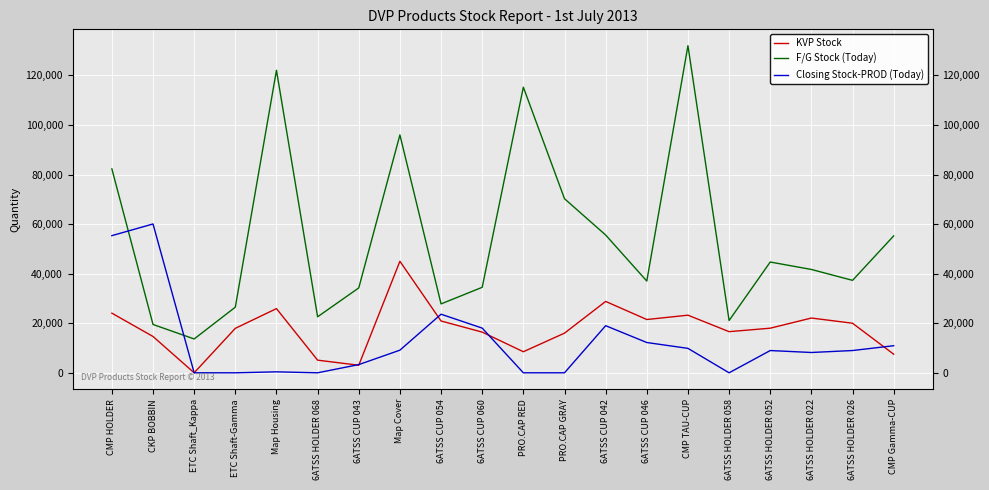

Which category has the lowest value in the F/G Stock (Today) series?

ETC Shaft_Kappa